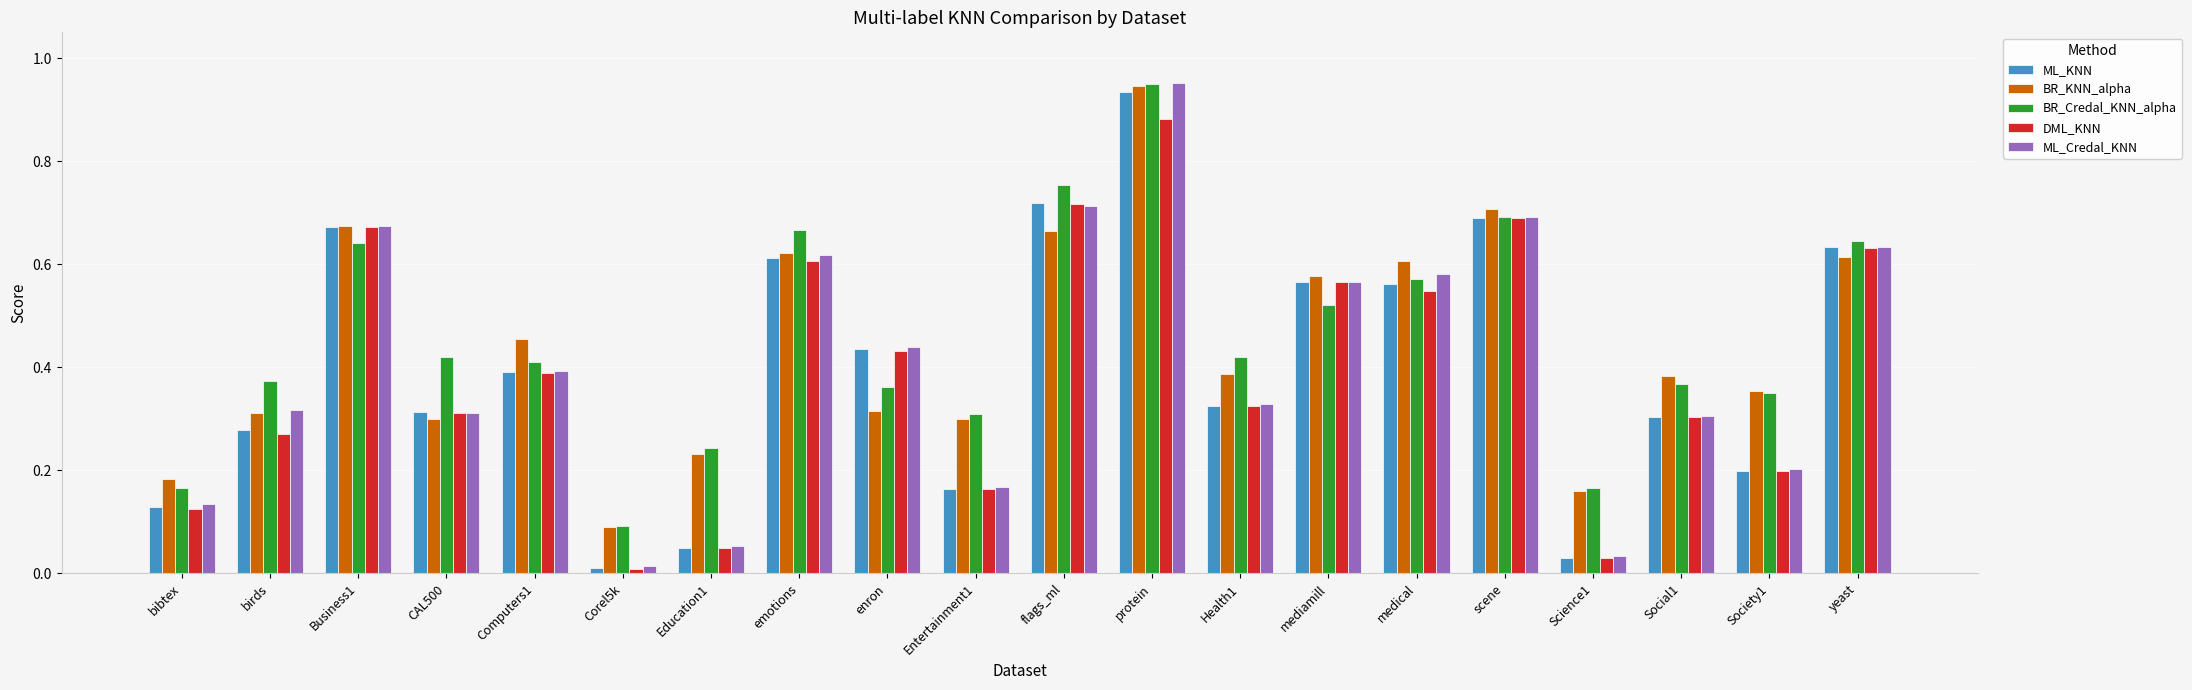

Is the value of BR_Credal_KNN_alpha at scene greater than the value of ML_Credal_KNN at enron?

Yes